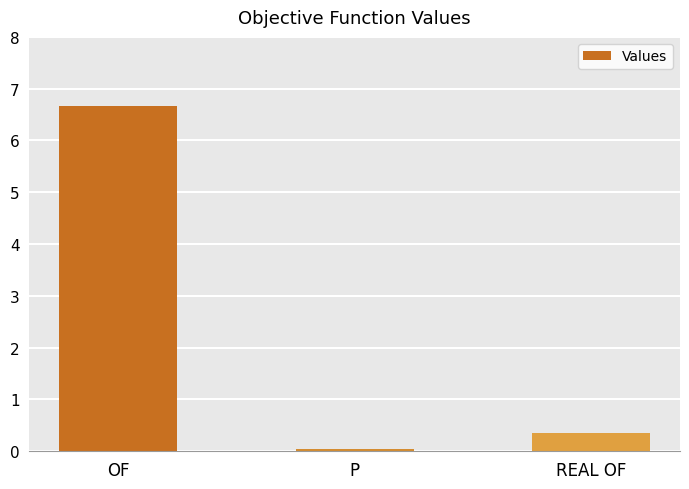

Read the value at OF.

6.7